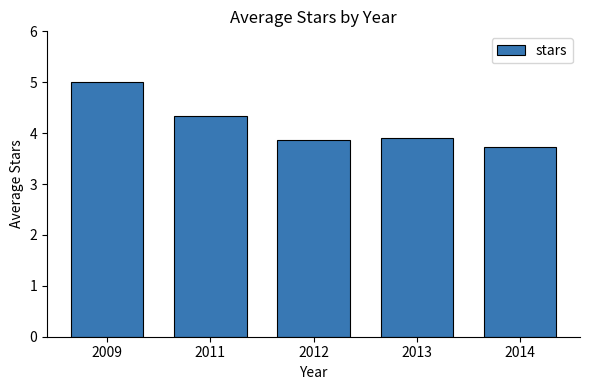

Which has a higher value, 2013 or 2009?

2009